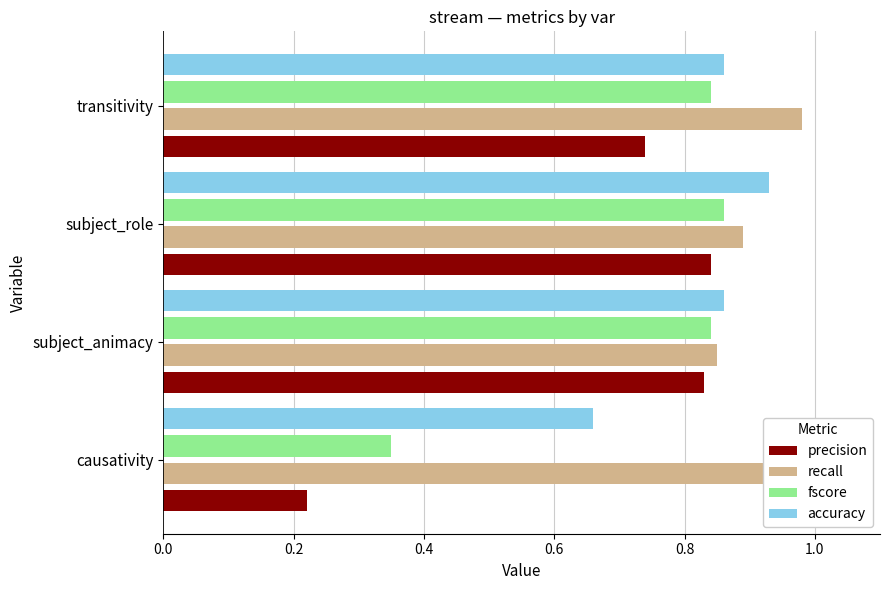

Rank the series by their maximum value, from lowest to highest.

precision, fscore, accuracy, recall